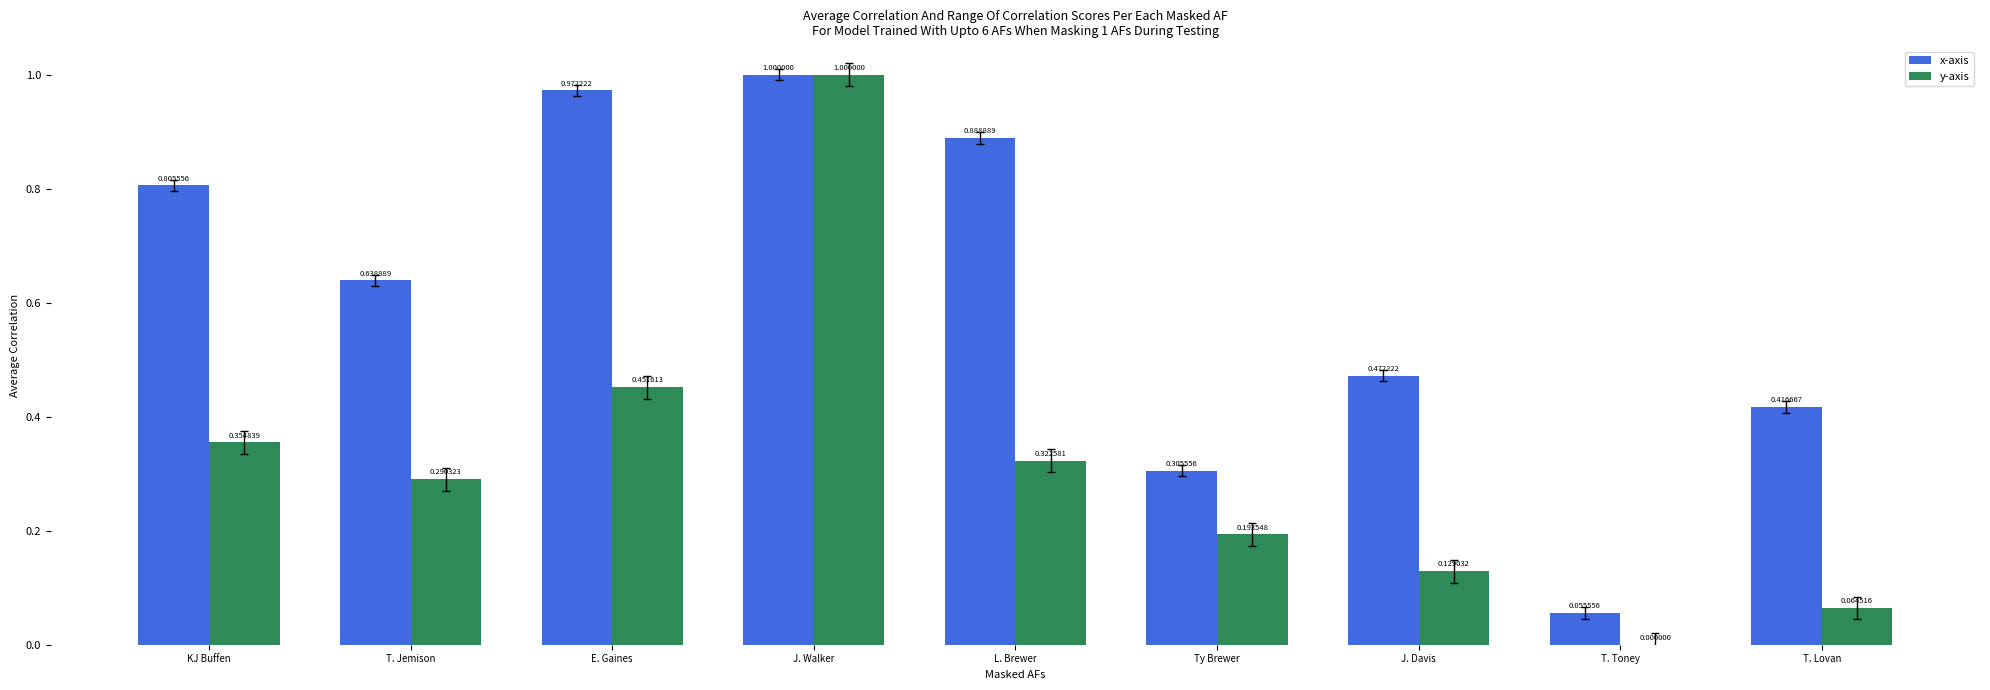

At which category is the sum across all series the highest?

J. Walker